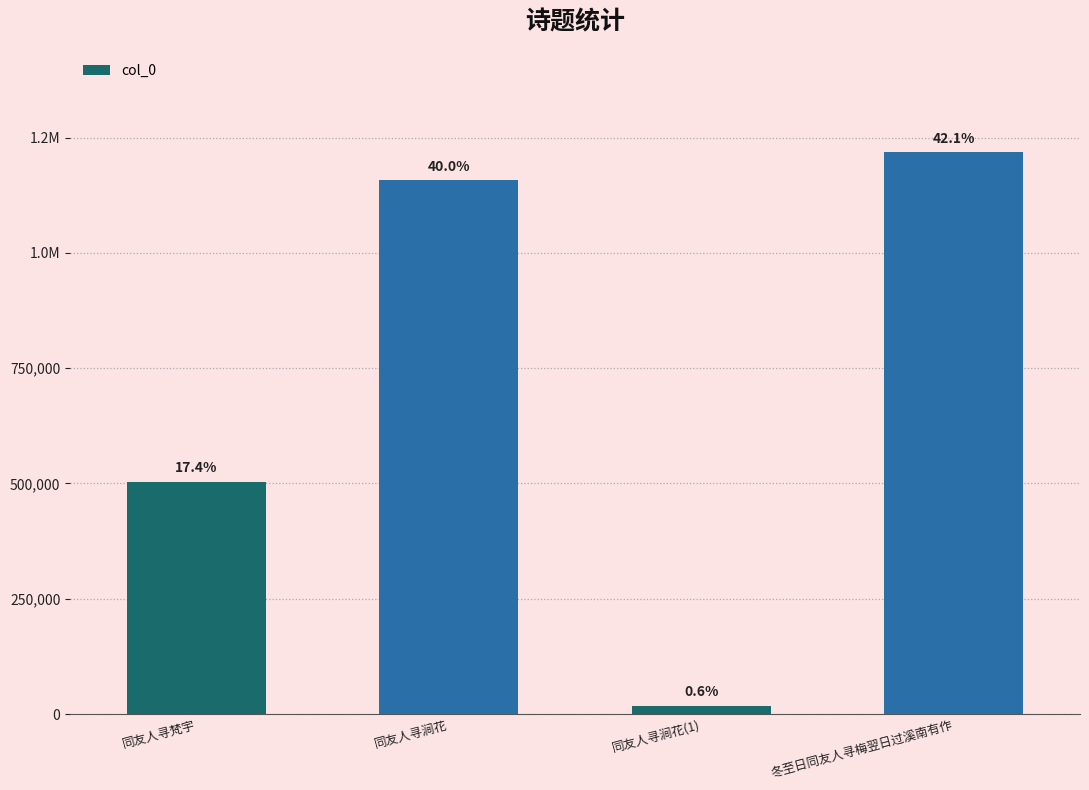

List the labels in order of value, smallest first.

同友人寻涧花(1), 同友人寻梵宇, 同友人寻涧花, 冬至日同友人寻梅翌日过溪南有作